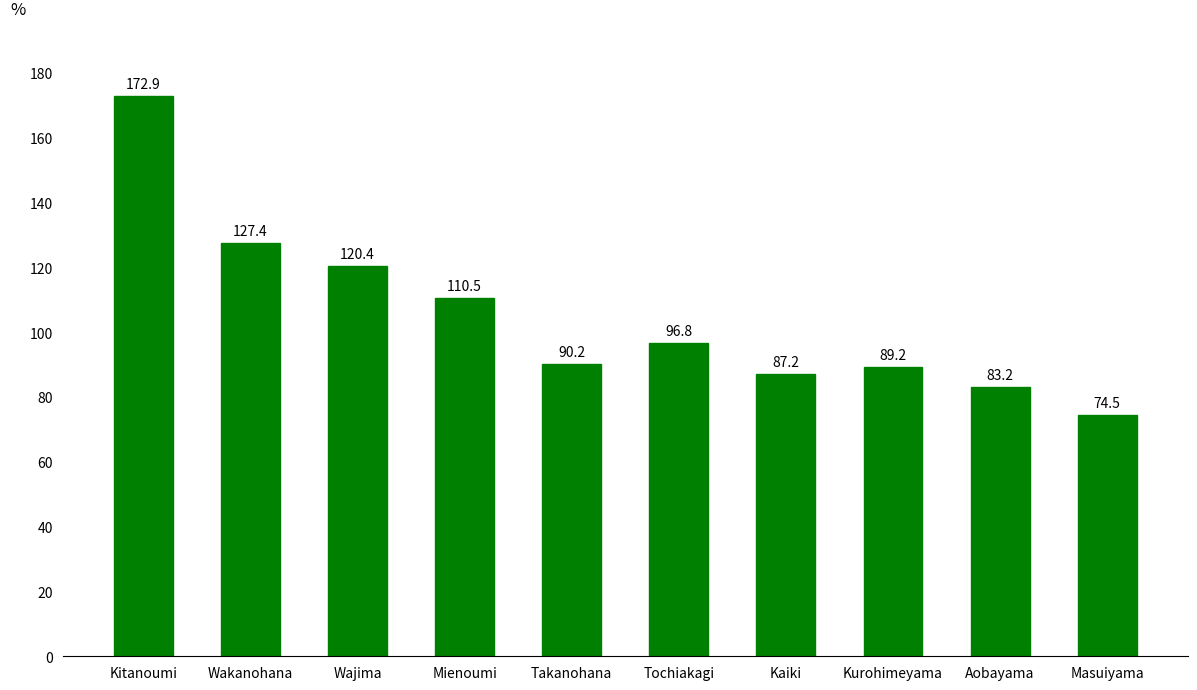

Where is the data nearest to the value 123?

Wajima